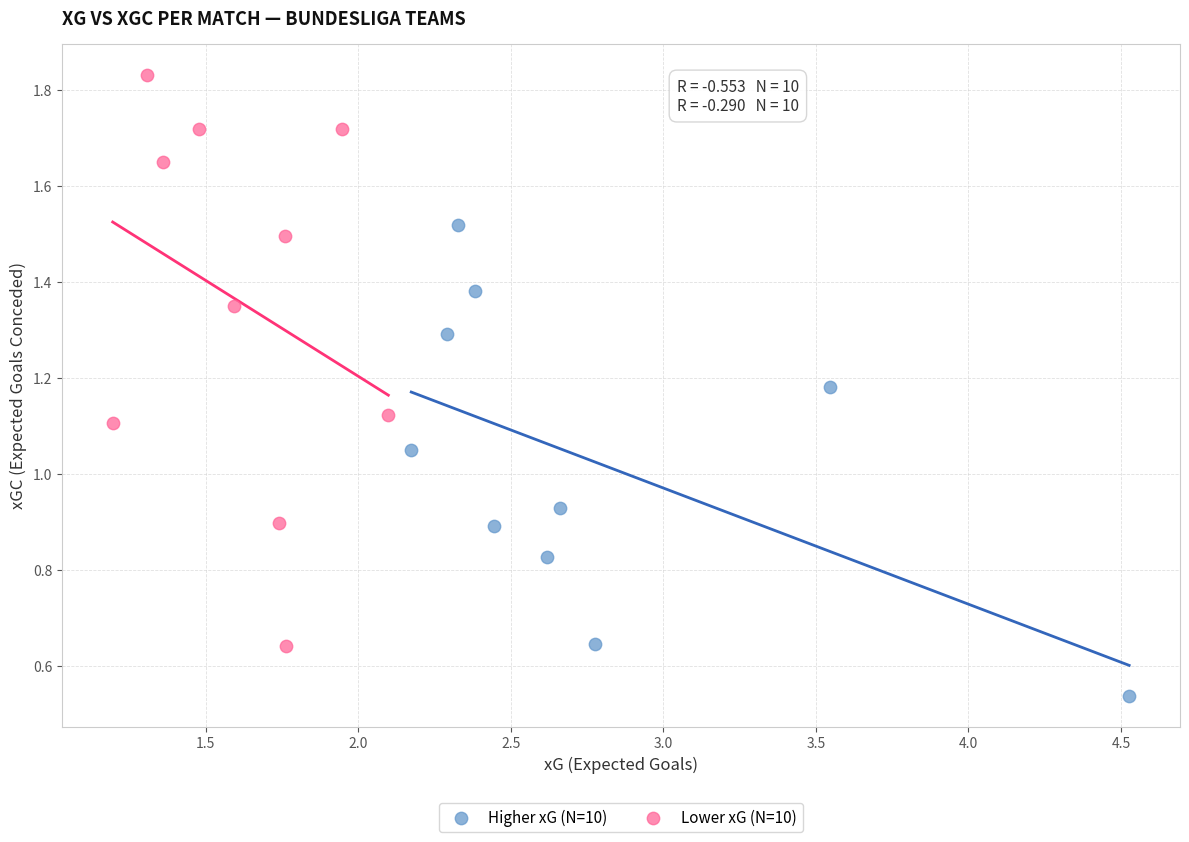

Which series contains the highest Y value?

Lower xG (N=10)